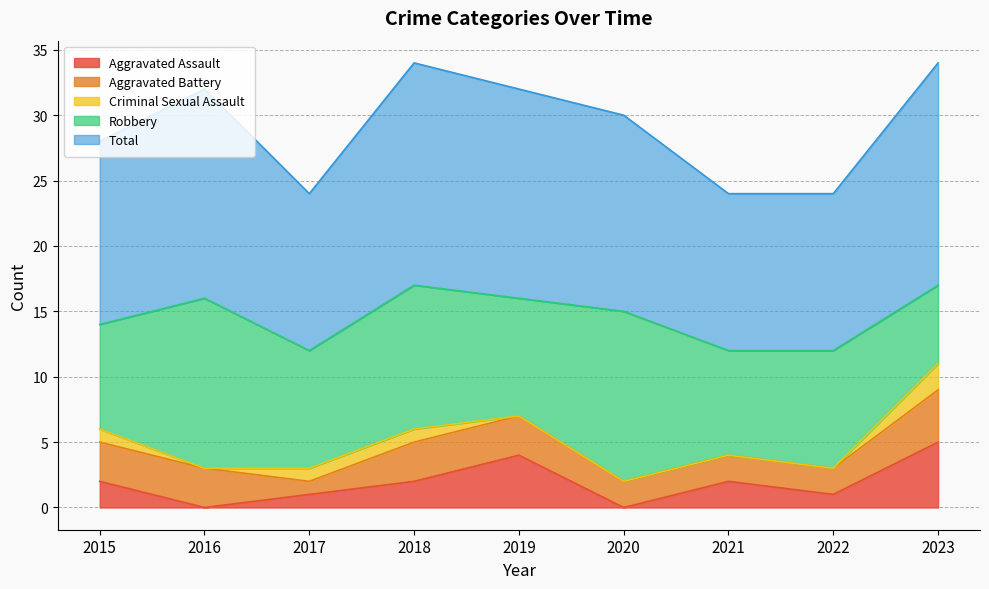

What is the value of the Aggravated Battery point at the 1st from the left?

3